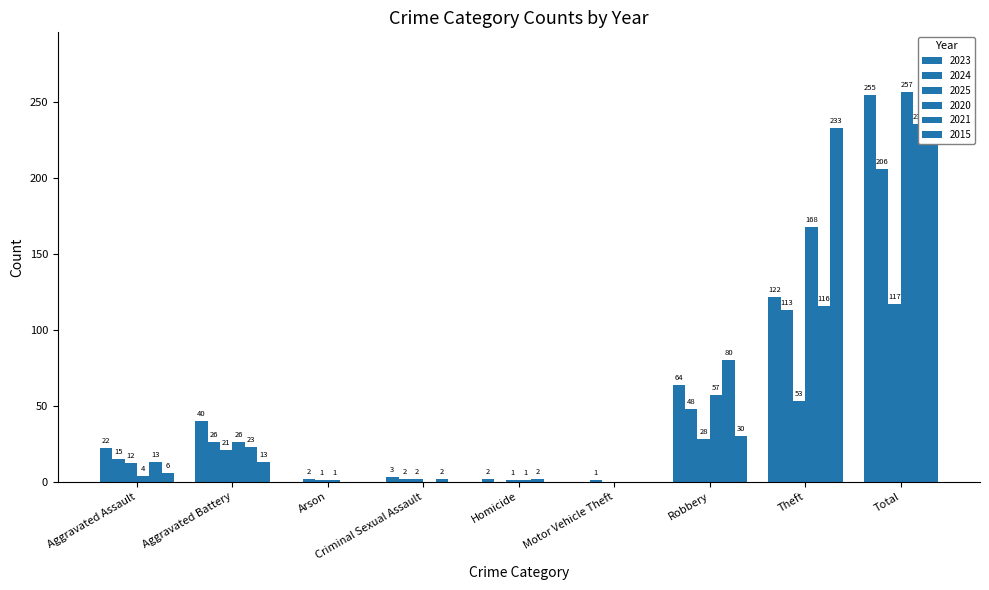

What is the total value across all series at Homicide?

6